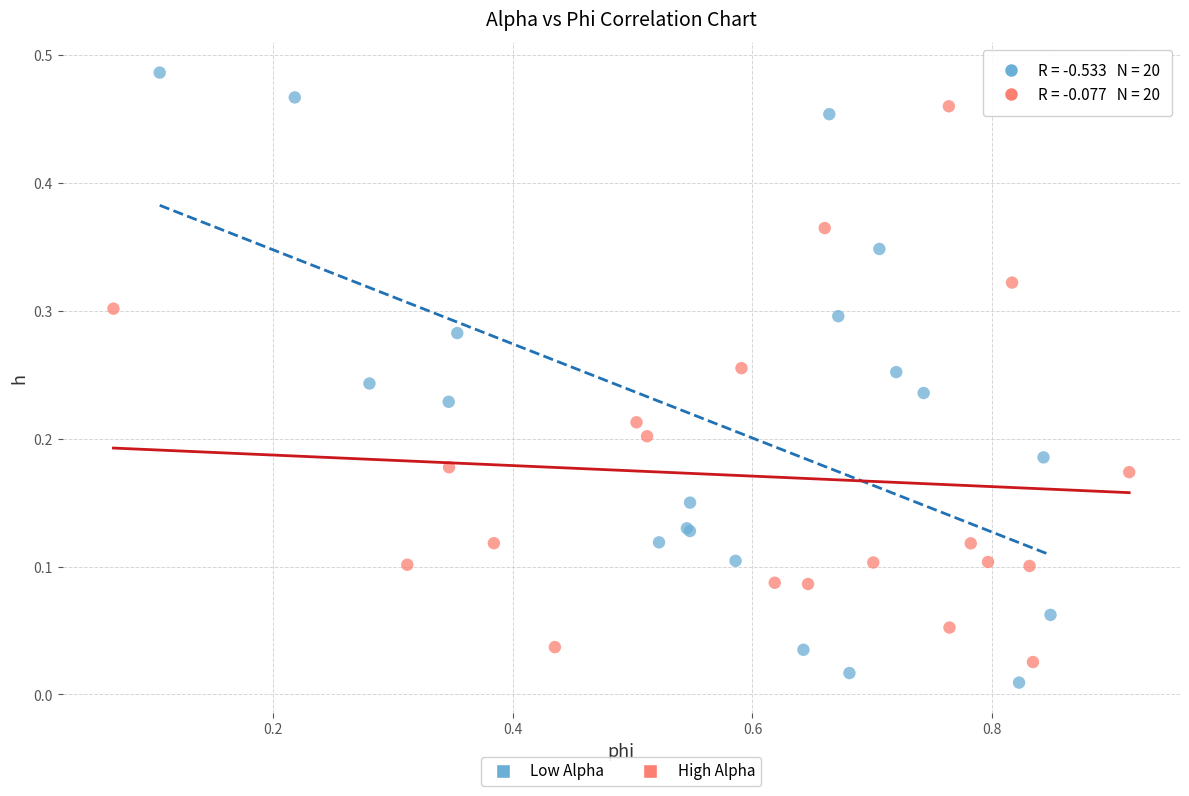

Which series contains the highest Y value?

Low Alpha